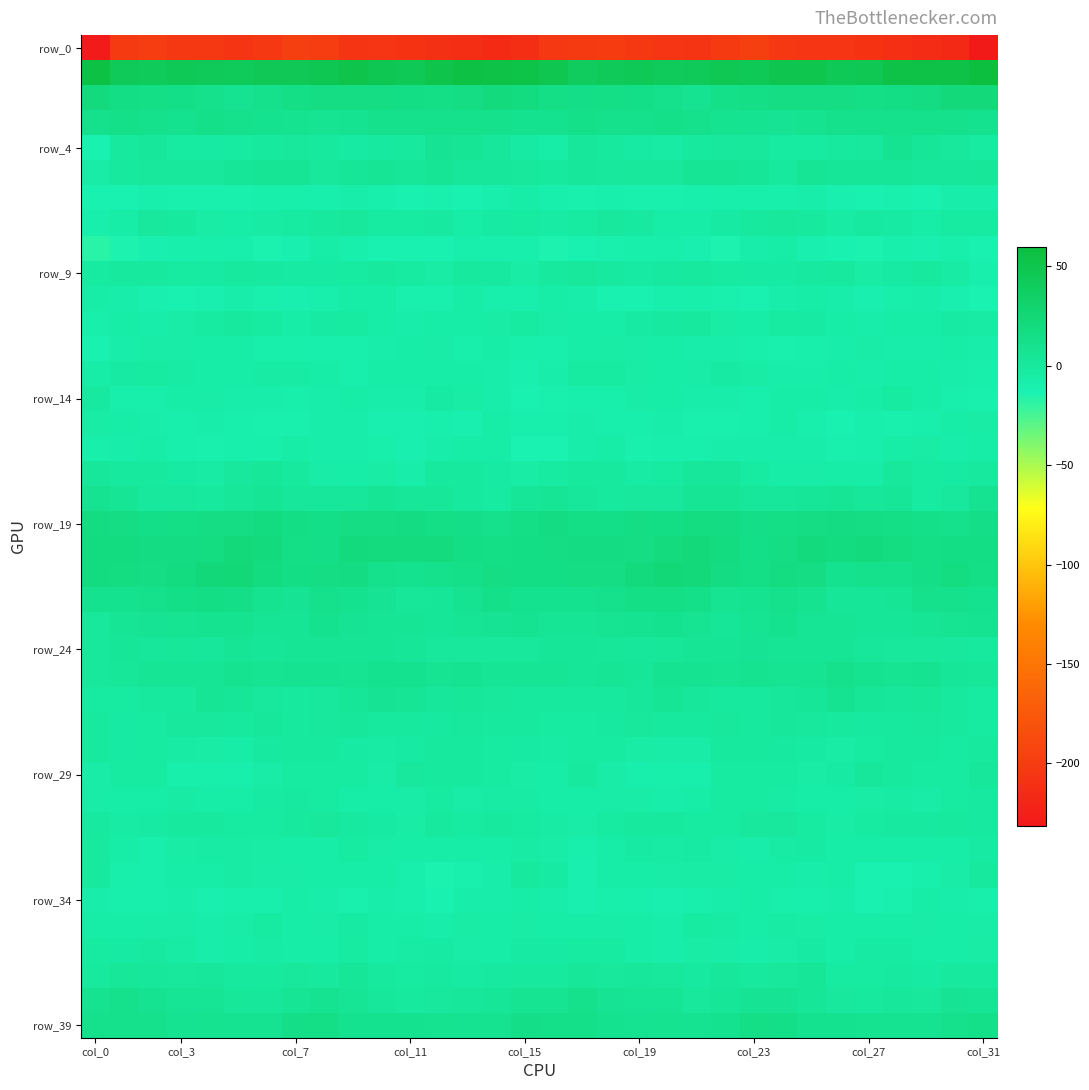

At which category is the sum across all series the highest?

24